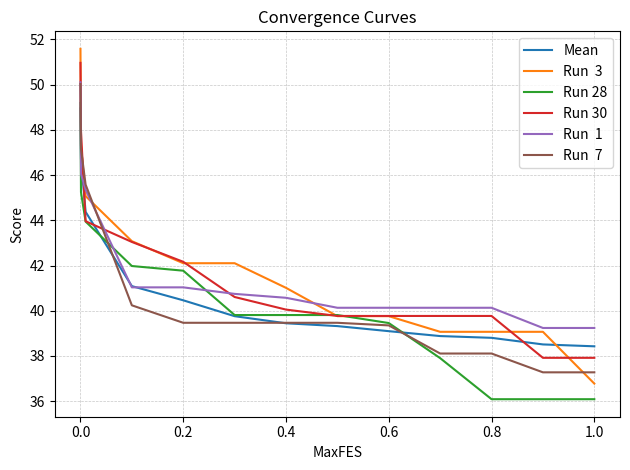

What is the greatest value displayed?

51.6